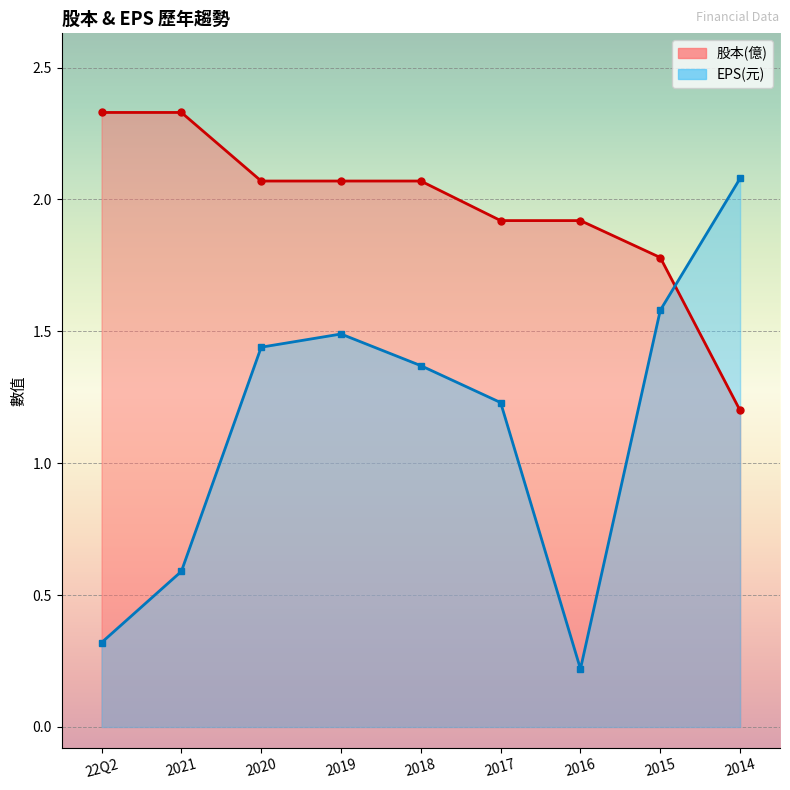

Where is the first local minimum for EPS(元)?

2016